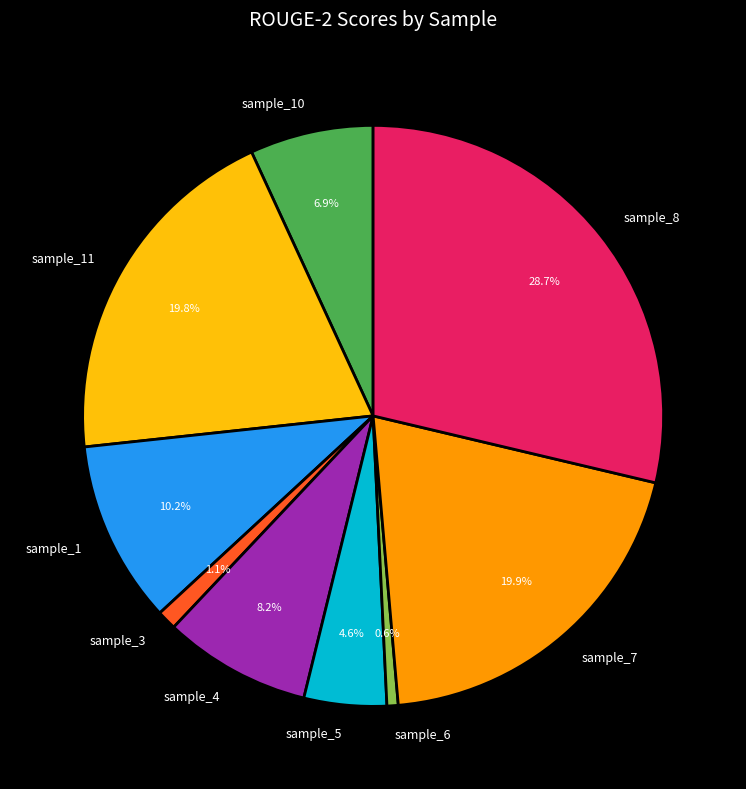

Is there any slice that represents more than half of the pie?

No